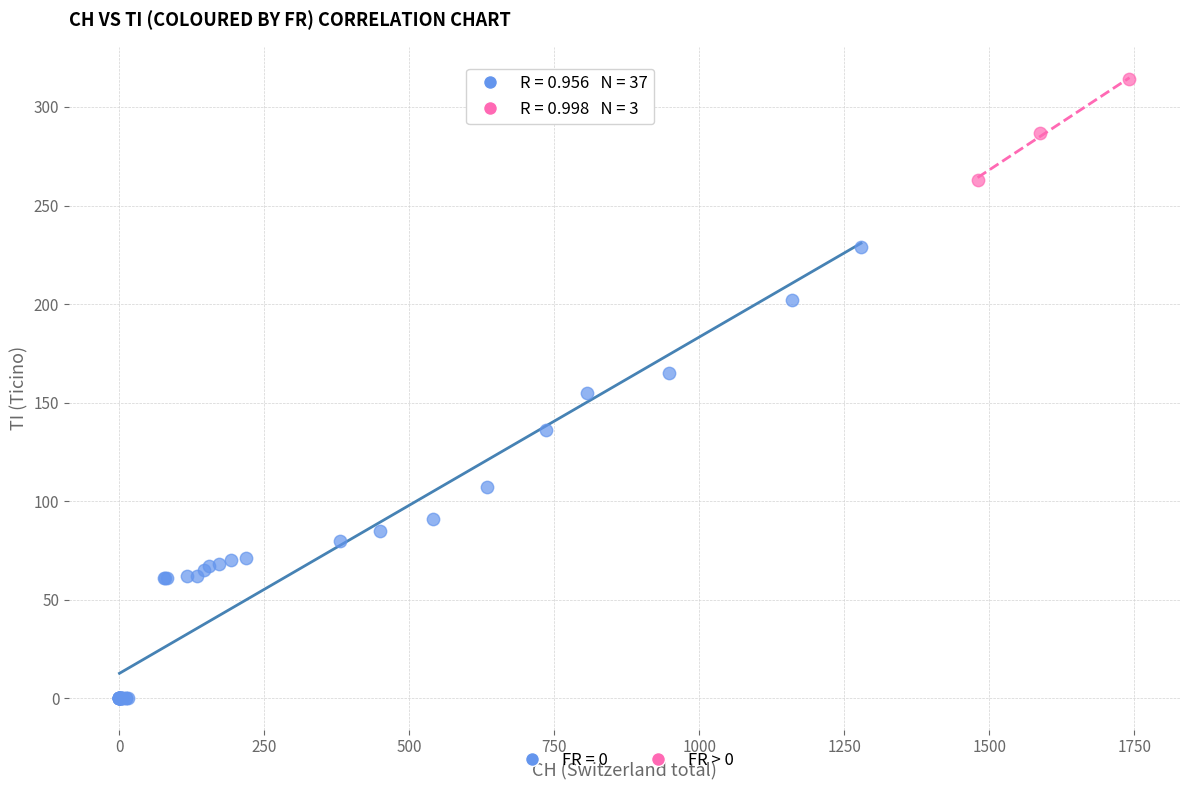

Which series has the largest Y range (max minus min)?

FR = 0